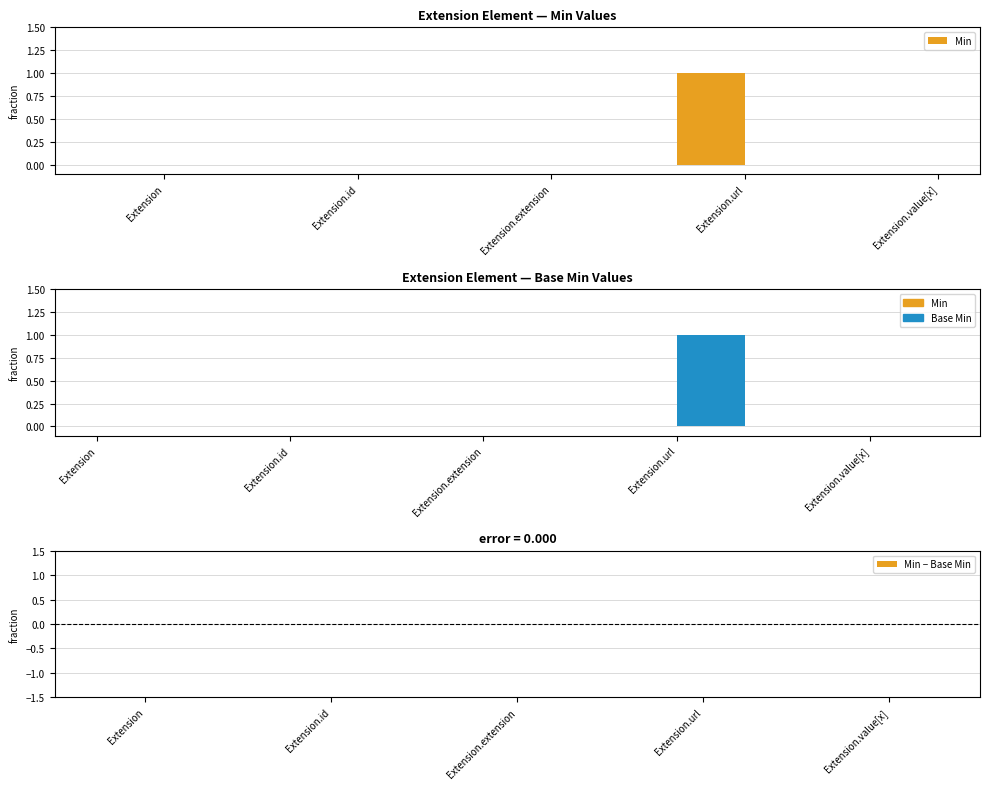

What is the difference between the maximum and minimum values in the Min series?

1